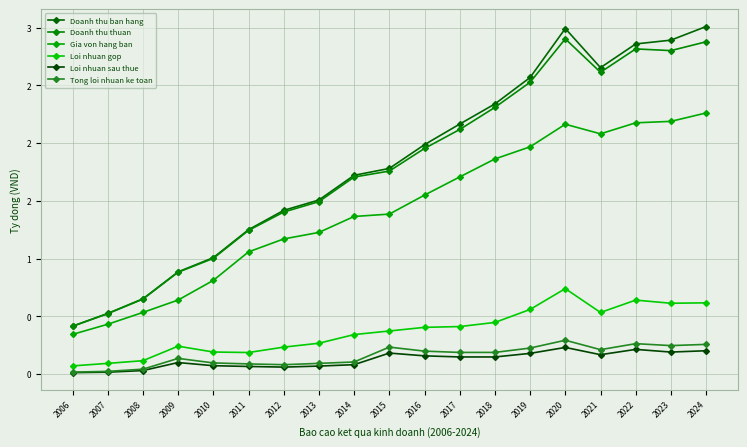

Reading left to right, extract all data points from this chart.

Doanh thu ban hang: 2006=0.4	2007=0.5	2008=0.7	2009=0.9	2010=1.0	2011=1.2	2012=1.4	2013=1.5	2014=1.7	2015=1.8	2016=2.0	2017=2.2	2018=2.3	2019=2.6	2020=3.0	2021=2.7	2022=2.9	2023=2.9	2024=3.0
Doanh thu thuan: 2006=0.4	2007=0.5	2008=0.6	2009=0.9	2010=1.0	2011=1.2	2012=1.4	2013=1.5	2014=1.7	2015=1.8	2016=2.0	2017=2.1	2018=2.3	2019=2.5	2020=2.9	2021=2.6	2022=2.8	2023=2.8	2024=2.9
Gia von hang ban: 2006=0.3	2007=0.4	2008=0.5	2009=0.6	2010=0.8	2011=1.1	2012=1.2	2013=1.2	2014=1.4	2015=1.4	2016=1.5	2017=1.7	2018=1.9	2019=2.0	2020=2.2	2021=2.1	2022=2.2	2023=2.2	2024=2.3
Loi nhuan gop: 2006=0.1	2007=0.1	2008=0.1	2009=0.2	2010=0.2	2011=0.2	2012=0.2	2013=0.3	2014=0.3	2015=0.4	2016=0.4	2017=0.4	2018=0.4	2019=0.6	2020=0.7	2021=0.5	2022=0.6	2023=0.6	2024=0.6
Loi nhuan sau thue: 2006=0.0	2007=0.0	2008=0.0	2009=0.1	2010=0.1	2011=0.1	2012=0.1	2013=0.1	2014=0.1	2015=0.2	2016=0.2	2017=0.1	2018=0.1	2019=0.2	2020=0.2	2021=0.2	2022=0.2	2023=0.2	2024=0.2
Tong loi nhuan ke toan: 2006=0.0	2007=0.0	2008=0.0	2009=0.1	2010=0.1	2011=0.1	2012=0.1	2013=0.1	2014=0.1	2015=0.2	2016=0.2	2017=0.2	2018=0.2	2019=0.2	2020=0.3	2021=0.2	2022=0.3	2023=0.2	2024=0.3